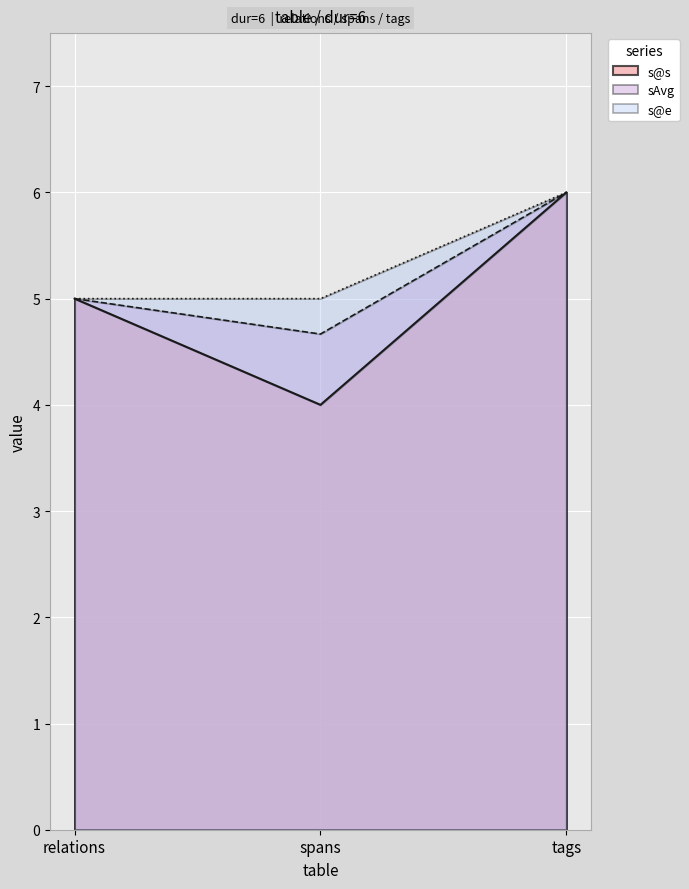

What is the difference between the sAvg values at spans and tags?

1.3